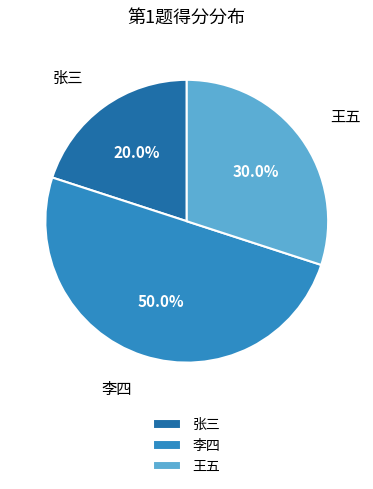

Does 张三 represent more than half of the total?

No